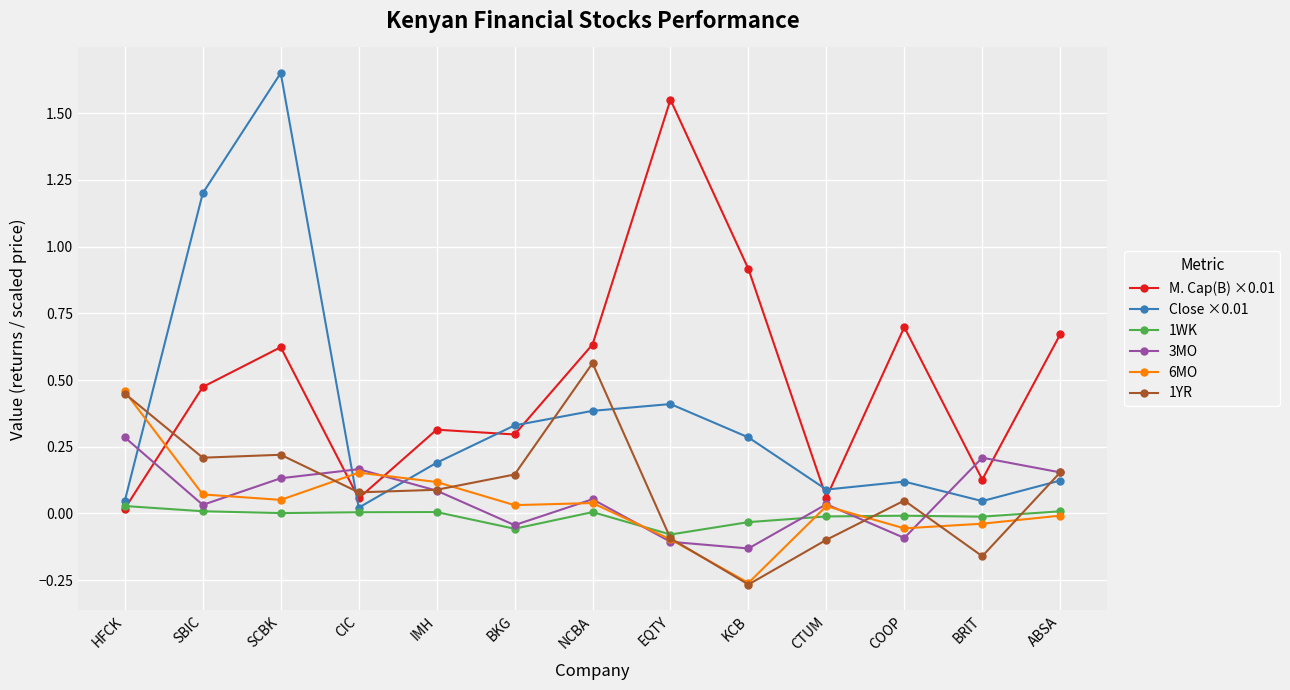

What is the label of the 9th point from the left?

KCB